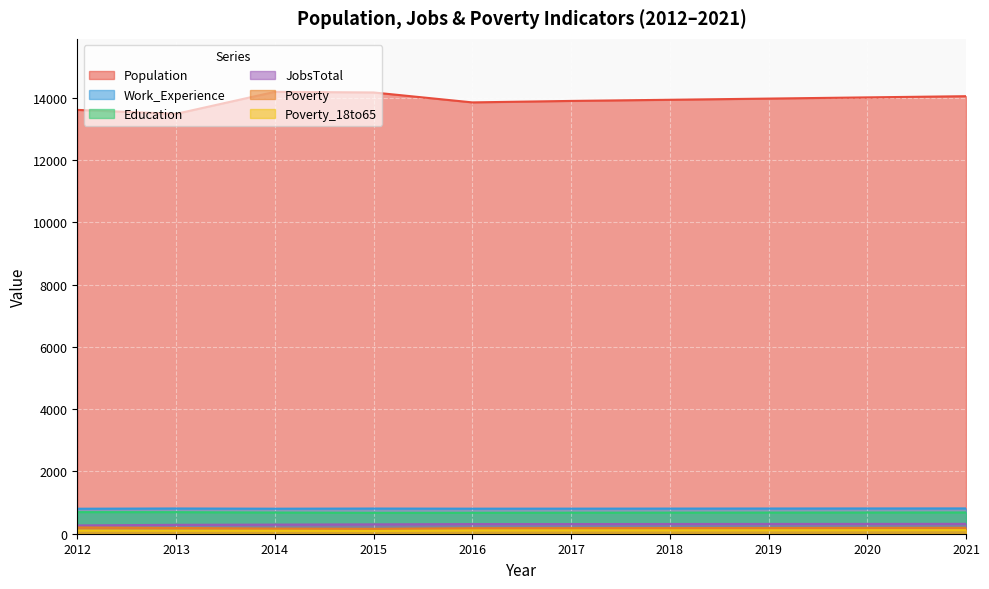

True or false: Poverty_18to65 and JobsTotal intersect in this chart.

False